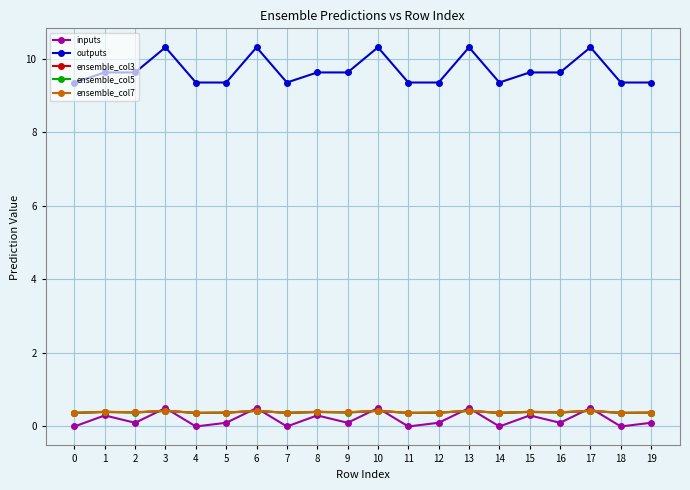

The outputs series shows 9.6 at 2. True or false?

True